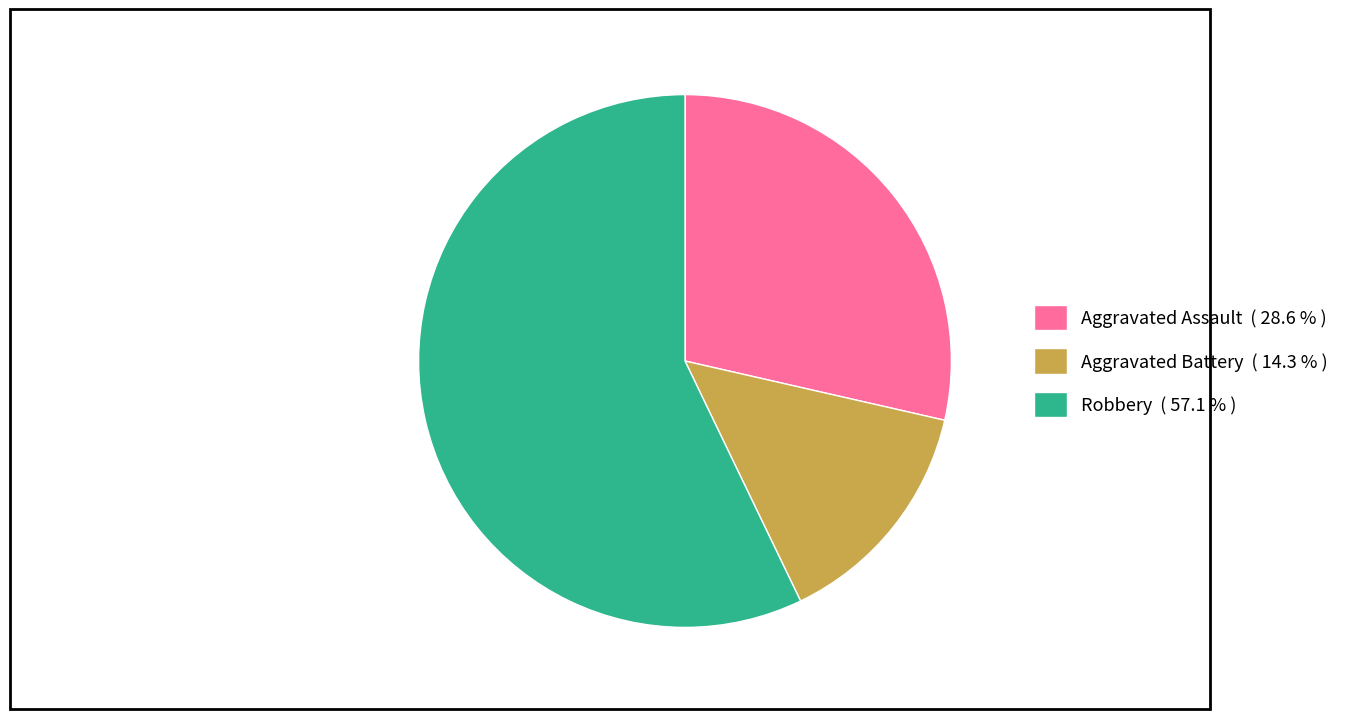

What is the majority slice?

Robbery ( 57.1 % )